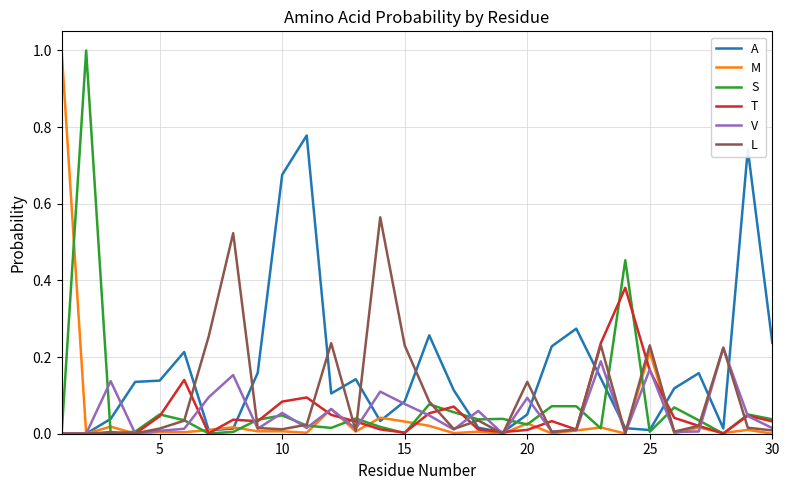

In A, how many points are higher than both neighbors (excluding endpoints)?

7